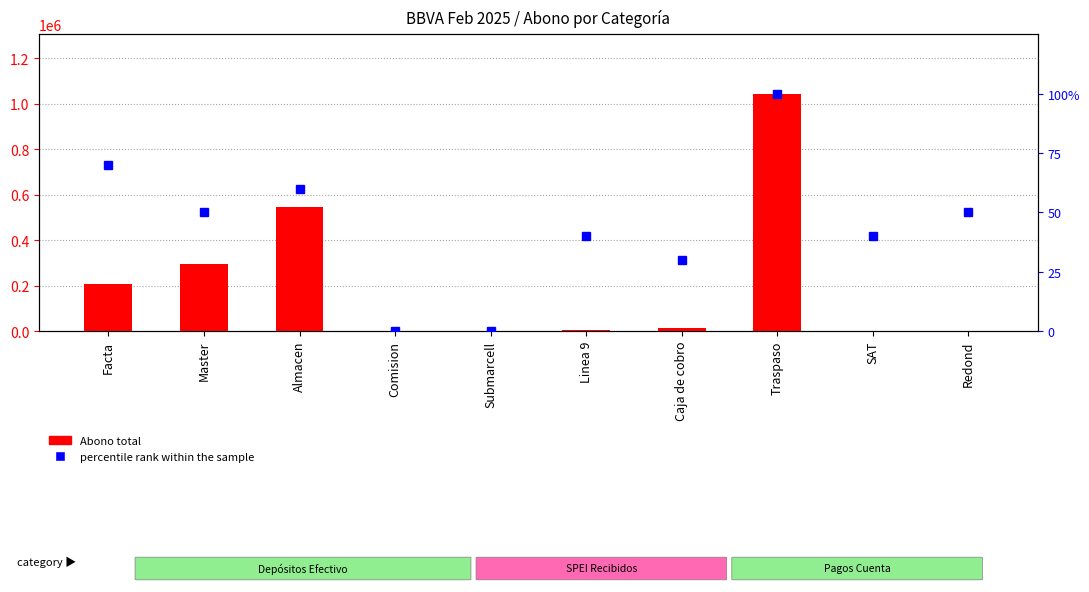

What position from the left is Comision?

4